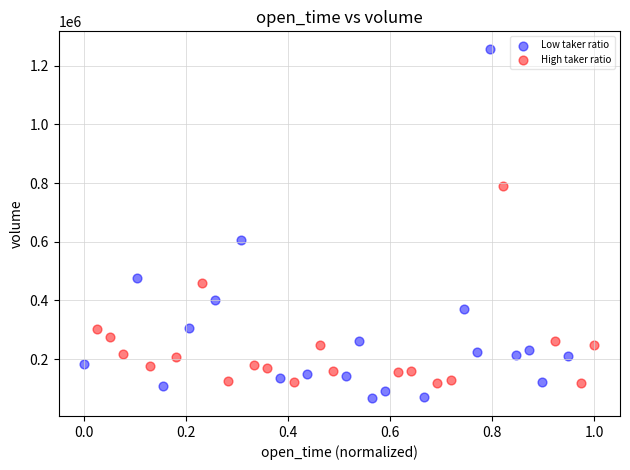

What are all the series names shown in the legend?

Low taker ratio, High taker ratio